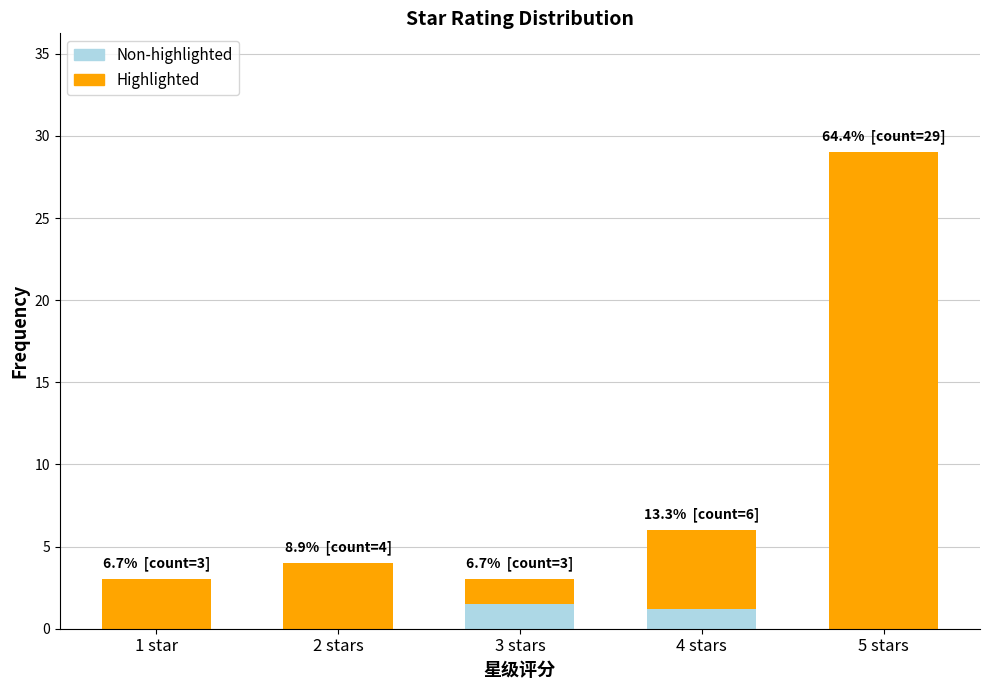

Reading left to right, list the values for the Non-highlighted series.

1 star=0.0	2 stars=0.0	3 stars=1.5	4 stars=1.2	5 stars=0.0